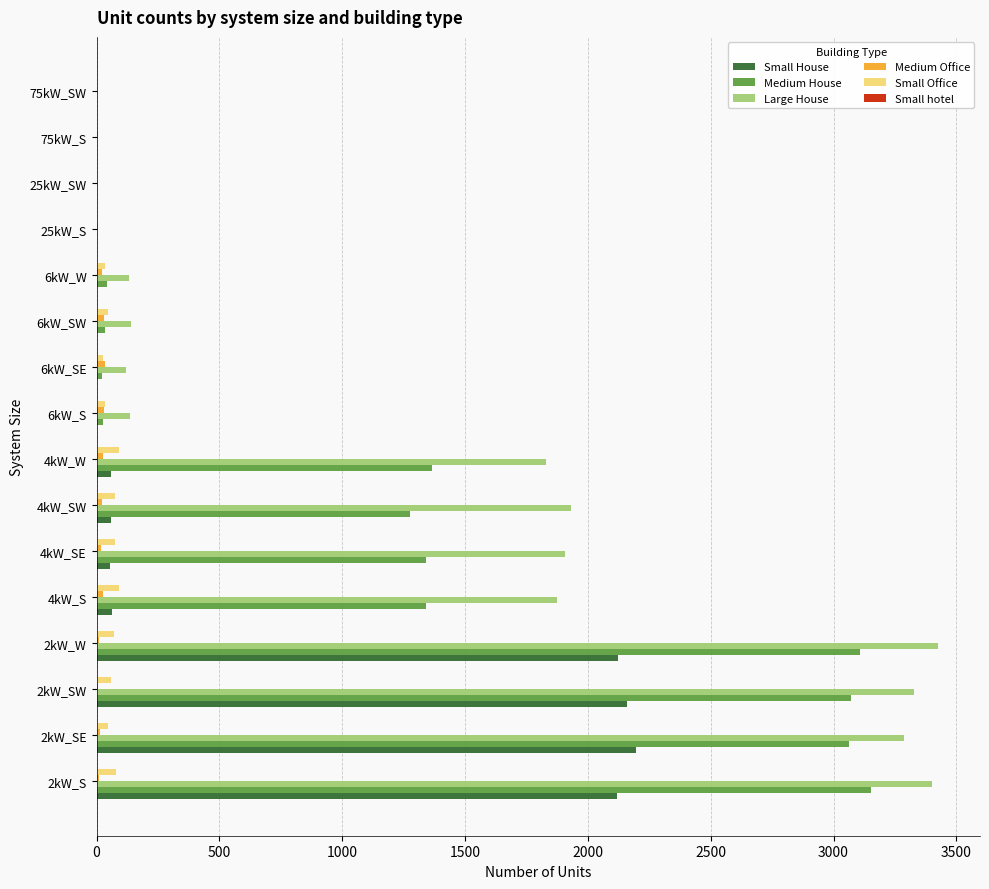

What is the sum of all Large House values?

21512